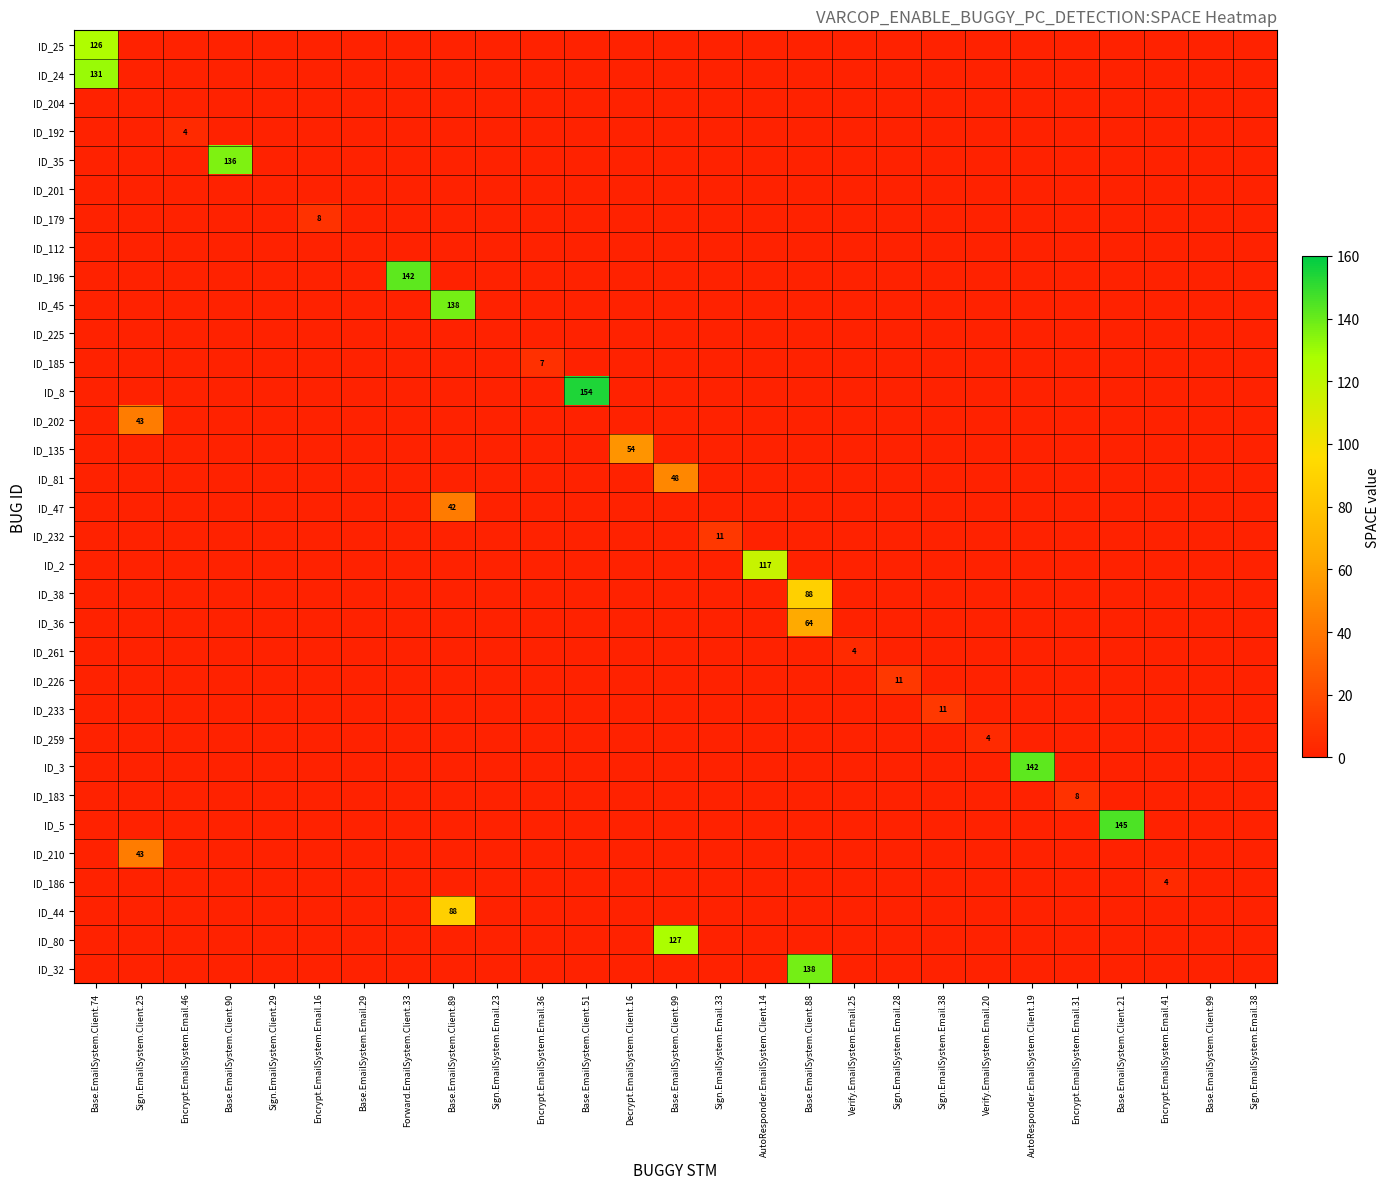

Between Base.EmailSystem.Client.74 and Base.EmailSystem.Client.88, which is larger?

Base.EmailSystem.Client.74